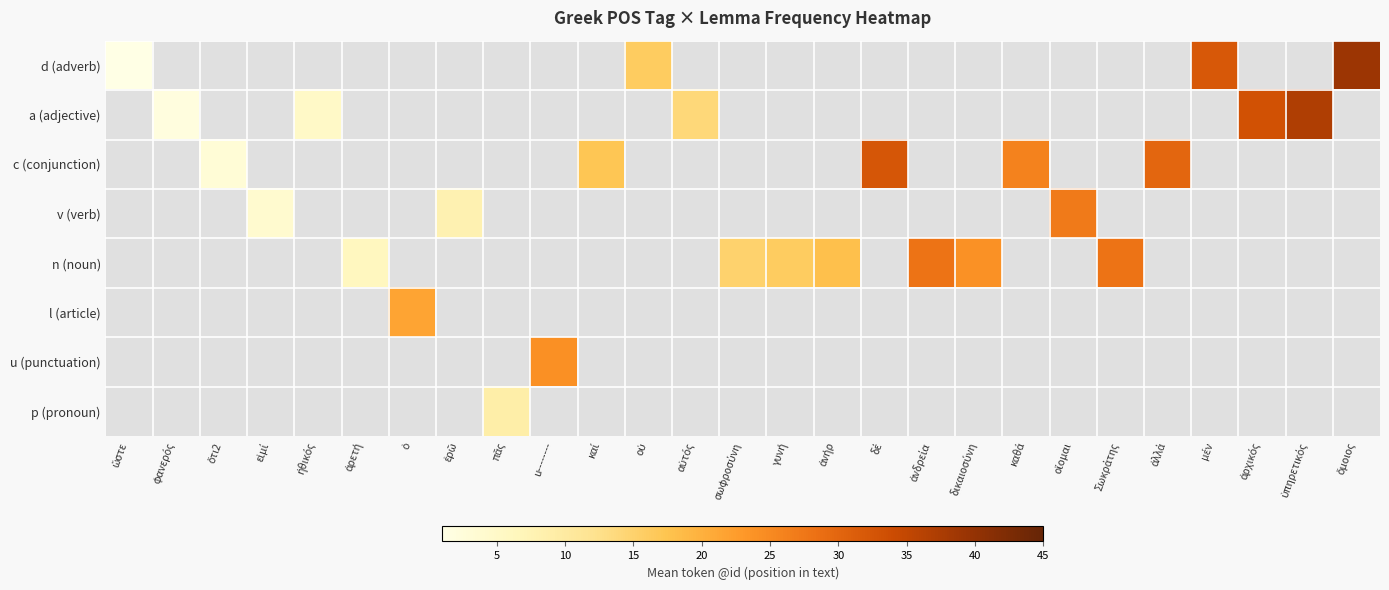

Reading left to right, transcribe all the data shown in this chart.

d (adverb): ὥστε=1.0	φανερός=0.0	ὅτι2=0.0	εἰμί=0.0	ἠθικός=0.0	ἀρετή=0.0	ὁ=0.0	ἐρῶ=0.0	πᾶς=0.0	u--------=0.0	καί=0.0	οὐ=16.0	αὐτός=0.0	σωφροσύνη=0.0	γυνή=0.0	ἀνήρ=0.0	δέ=0.0	ἀνδρεία=0.0	δικαιοσύνη=0.0	καθά=0.0	οἴομαι=0.0	Σωκράτης=0.0	ἀλλά=0.0	μέν=32.0	ἀρχικός=0.0	ὑπηρετικός=0.0	ὅμοιος=39.0
a (adjective): ὥστε=0.0	φανερός=2.0	ὅτι2=0.0	εἰμί=0.0	ἠθικός=5.0	ἀρετή=0.0	ὁ=0.0	ἐρῶ=0.0	πᾶς=0.0	u--------=0.0	καί=0.0	οὐ=0.0	αὐτός=14.0	σωφροσύνη=0.0	γυνή=0.0	ἀνήρ=0.0	δέ=0.0	ἀνδρεία=0.0	δικαιοσύνη=0.0	καθά=0.0	οἴομαι=0.0	Σωκράτης=0.0	ἀλλά=0.0	μέν=0.0	ἀρχικός=33.0	ὑπηρετικός=37.0	ὅμοιος=0.0
c (conjunction): ὥστε=0.0	φανερός=0.0	ὅτι2=3.0	εἰμί=0.0	ἠθικός=0.0	ἀρετή=0.0	ὁ=0.0	ἐρῶ=0.0	πᾶς=0.0	u--------=0.0	καί=17.0	οὐ=0.0	αὐτός=0.0	σωφροσύνη=0.0	γυνή=0.0	ἀνήρ=0.0	δέ=32.3	ἀνδρεία=0.0	δικαιοσύνη=0.0	καθά=26.0	οἴομαι=0.0	Σωκράτης=0.0	ἀλλά=30.0	μέν=0.0	ἀρχικός=0.0	ὑπηρετικός=0.0	ὅμοιος=0.0
v (verb): ὥστε=0.0	φανερός=0.0	ὅτι2=0.0	εἰμί=4.0	ἠθικός=0.0	ἀρετή=0.0	ὁ=0.0	ἐρῶ=8.0	πᾶς=0.0	u--------=0.0	καί=0.0	οὐ=0.0	αὐτός=0.0	σωφροσύνη=0.0	γυνή=0.0	ἀνήρ=0.0	δέ=0.0	ἀνδρεία=0.0	δικαιοσύνη=0.0	καθά=0.0	οἴομαι=27.0	Σωκράτης=0.0	ἀλλά=0.0	μέν=0.0	ἀρχικός=0.0	ὑπηρετικός=0.0	ὅμοιος=0.0
n (noun): ὥστε=0.0	φανερός=0.0	ὅτι2=0.0	εἰμί=0.0	ἠθικός=0.0	ἀρετή=6.0	ὁ=0.0	ἐρῶ=0.0	πᾶς=0.0	u--------=0.0	καί=0.0	οὐ=0.0	αὐτός=0.0	σωφροσύνη=15.0	γυνή=16.0	ἀνήρ=18.0	δέ=0.0	ἀνδρεία=28.0	δικαιοσύνη=24.0	καθά=0.0	οἴομαι=0.0	Σωκράτης=28.0	ἀλλά=0.0	μέν=0.0	ἀρχικός=0.0	ὑπηρετικός=0.0	ὅμοιος=0.0
l (article): ὥστε=0.0	φανερός=0.0	ὅτι2=0.0	εἰμί=0.0	ἠθικός=0.0	ἀρετή=0.0	ὁ=21.5	ἐρῶ=0.0	πᾶς=0.0	u--------=0.0	καί=0.0	οὐ=0.0	αὐτός=0.0	σωφροσύνη=0.0	γυνή=0.0	ἀνήρ=0.0	δέ=0.0	ἀνδρεία=0.0	δικαιοσύνη=0.0	καθά=0.0	οἴομαι=0.0	Σωκράτης=0.0	ἀλλά=0.0	μέν=0.0	ἀρχικός=0.0	ὑπηρετικός=0.0	ὅμοιος=0.0
u (punctuation): ὥστε=0.0	φανερός=0.0	ὅτι2=0.0	εἰμί=0.0	ἠθικός=0.0	ἀρετή=0.0	ὁ=0.0	ἐρῶ=0.0	πᾶς=0.0	u--------=24.2	καί=0.0	οὐ=0.0	αὐτός=0.0	σωφροσύνη=0.0	γυνή=0.0	ἀνήρ=0.0	δέ=0.0	ἀνδρεία=0.0	δικαιοσύνη=0.0	καθά=0.0	οἴομαι=0.0	Σωκράτης=0.0	ἀλλά=0.0	μέν=0.0	ἀρχικός=0.0	ὑπηρετικός=0.0	ὅμοιος=0.0
p (pronoun): ὥστε=0.0	φανερός=0.0	ὅτι2=0.0	εἰμί=0.0	ἠθικός=0.0	ἀρετή=0.0	ὁ=0.0	ἐρῶ=0.0	πᾶς=9.0	u--------=0.0	καί=0.0	οὐ=0.0	αὐτός=0.0	σωφροσύνη=0.0	γυνή=0.0	ἀνήρ=0.0	δέ=0.0	ἀνδρεία=0.0	δικαιοσύνη=0.0	καθά=0.0	οἴομαι=0.0	Σωκράτης=0.0	ἀλλά=0.0	μέν=0.0	ἀρχικός=0.0	ὑπηρετικός=0.0	ὅμοιος=0.0